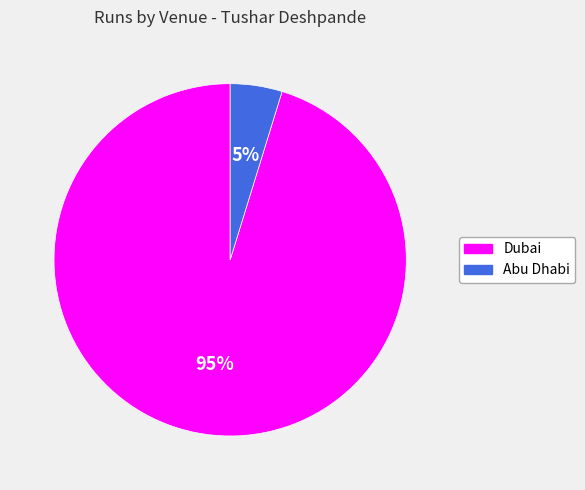

Combined, do Dubai and Abu Dhabi account for over 50%?

Yes